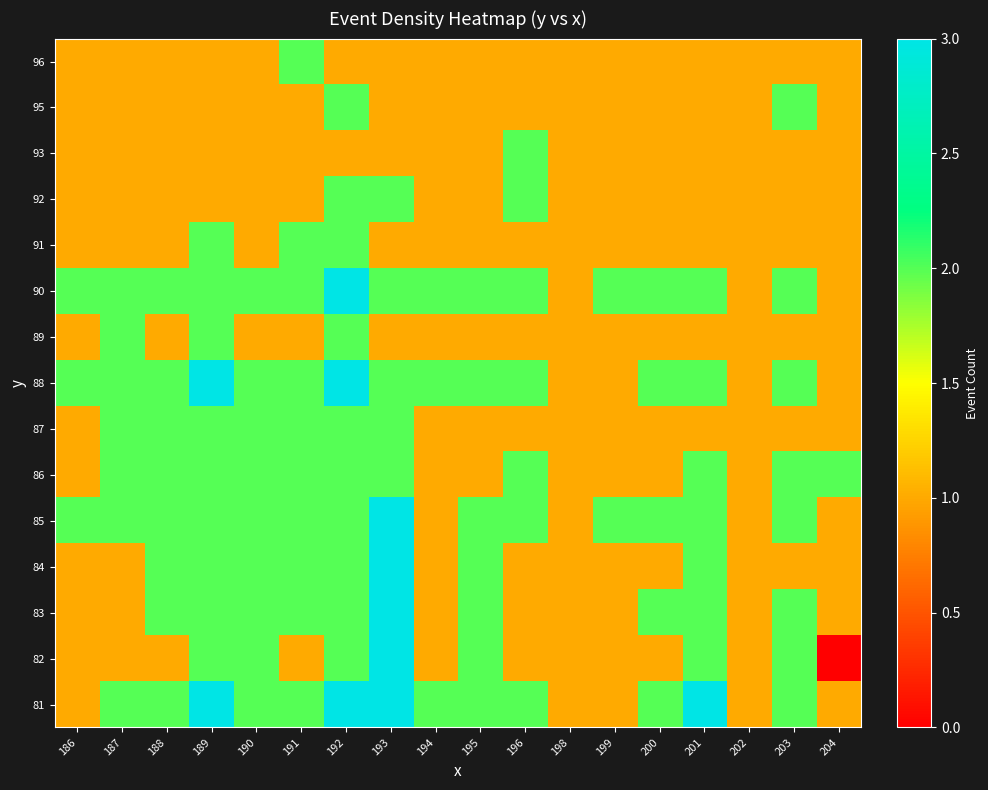

Reading left to right, transcribe all the data shown in this chart.

81: 186=1	187=2	188=2	189=3	190=2	191=2	192=3	193=3	194=2	195=2	196=2	198=1	199=1	200=2	201=3	202=1	203=2	204=1
82: 186=1	187=1	188=1	189=2	190=2	191=1	192=2	193=3	194=1	195=2	196=1	198=1	199=1	200=1	201=2	202=1	203=2	204=0
83: 186=1	187=1	188=2	189=2	190=2	191=2	192=2	193=3	194=1	195=2	196=1	198=1	199=1	200=2	201=2	202=1	203=2	204=1
84: 186=1	187=1	188=2	189=2	190=2	191=2	192=2	193=3	194=1	195=2	196=1	198=1	199=1	200=1	201=2	202=1	203=1	204=1
85: 186=2	187=2	188=2	189=2	190=2	191=2	192=2	193=3	194=1	195=2	196=2	198=1	199=2	200=2	201=2	202=1	203=2	204=1
86: 186=1	187=2	188=2	189=2	190=2	191=2	192=2	193=2	194=1	195=1	196=2	198=1	199=1	200=1	201=2	202=1	203=2	204=2
87: 186=1	187=2	188=2	189=2	190=2	191=2	192=2	193=2	194=1	195=1	196=1	198=1	199=1	200=1	201=1	202=1	203=1	204=1
88: 186=2	187=2	188=2	189=3	190=2	191=2	192=3	193=2	194=2	195=2	196=2	198=1	199=1	200=2	201=2	202=1	203=2	204=1
89: 186=1	187=2	188=1	189=2	190=1	191=1	192=2	193=1	194=1	195=1	196=1	198=1	199=1	200=1	201=1	202=1	203=1	204=1
90: 186=2	187=2	188=2	189=2	190=2	191=2	192=3	193=2	194=2	195=2	196=2	198=1	199=2	200=2	201=2	202=1	203=2	204=1
91: 186=1	187=1	188=1	189=2	190=1	191=2	192=2	193=1	194=1	195=1	196=1	198=1	199=1	200=1	201=1	202=1	203=1	204=1
92: 186=1	187=1	188=1	189=1	190=1	191=1	192=2	193=2	194=1	195=1	196=2	198=1	199=1	200=1	201=1	202=1	203=1	204=1
93: 186=1	187=1	188=1	189=1	190=1	191=1	192=1	193=1	194=1	195=1	196=2	198=1	199=1	200=1	201=1	202=1	203=1	204=1
95: 186=1	187=1	188=1	189=1	190=1	191=1	192=2	193=1	194=1	195=1	196=1	198=1	199=1	200=1	201=1	202=1	203=2	204=1
96: 186=1	187=1	188=1	189=1	190=1	191=2	192=1	193=1	194=1	195=1	196=1	198=1	199=1	200=1	201=1	202=1	203=1	204=1